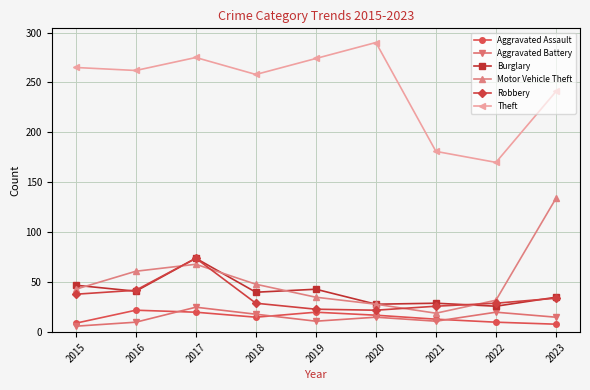

What is the value of the Aggravated Assault point at the 9th from the left?

8